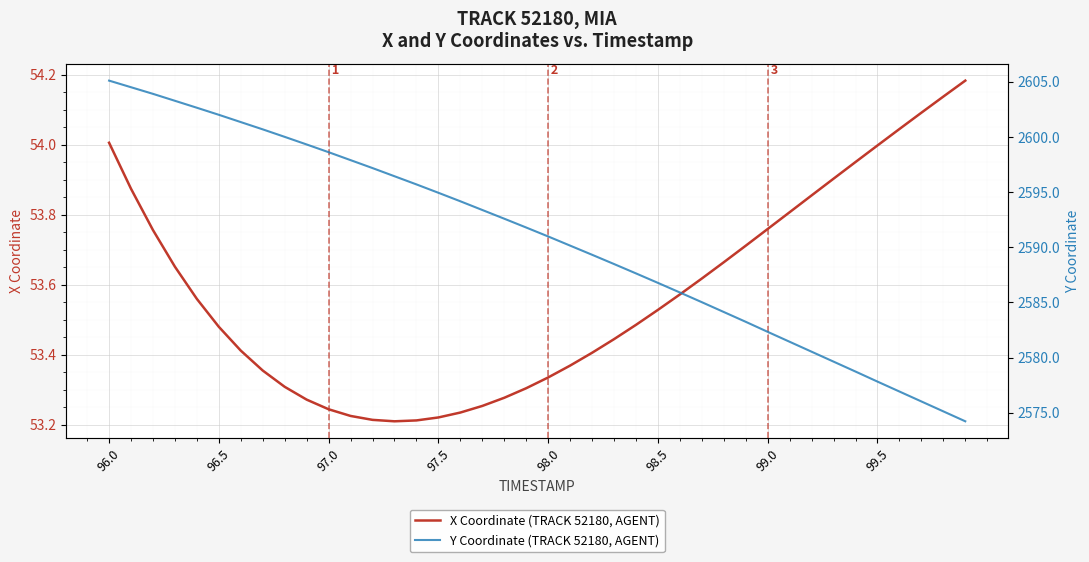

Count the number of categories in the chart.

40